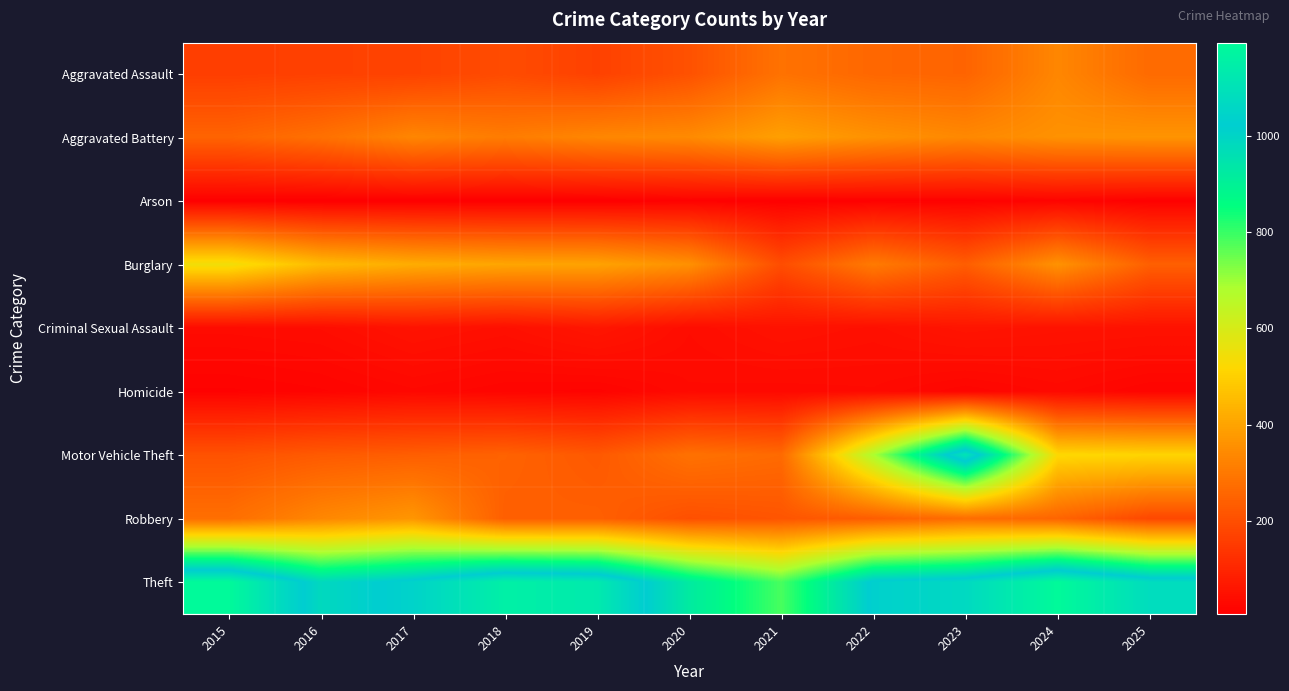

Reading left to right, what are all the values shown in this chart?

Aggravated Assault: 2015=160	2016=167	2017=171	2018=193	2019=167	2020=208	2021=286	2022=258	2023=251	2024=334	2025=266
Aggravated Battery: 2015=251	2016=281	2017=333	2018=310	2019=334	2020=343	2021=392	2022=360	2023=338	2024=360	2025=365
Arson: 2015=8	2016=6	2017=7	2018=6	2019=7	2020=13	2021=9	2022=12	2023=13	2024=18	2025=11
Burglary: 2015=545	2016=452	2017=420	2018=405	2019=399	2020=357	2021=197	2022=306	2023=236	2024=361	2025=241
Criminal Sexual Assault: 2015=36	2016=39	2017=54	2018=46	2019=63	2020=39	2021=53	2022=46	2023=60	2024=54	2025=52
Homicide: 2015=14	2016=19	2017=28	2018=21	2019=18	2020=33	2021=31	2022=33	2023=21	2024=31	2025=20
Motor Vehicle Theft: 2015=210	2016=229	2017=238	2018=248	2019=225	2020=283	2021=266	2022=683	2023=1111	2024=520	2025=510
Robbery: 2015=277	2016=335	2017=370	2018=239	2019=241	2020=204	2021=216	2022=236	2023=273	2024=253	2025=184
Theft: 2015=1193	2016=984	2017=1044	2018=1155	2019=1133	2020=923	2021=784	2022=1034	2023=1069	2024=1194	2025=1080